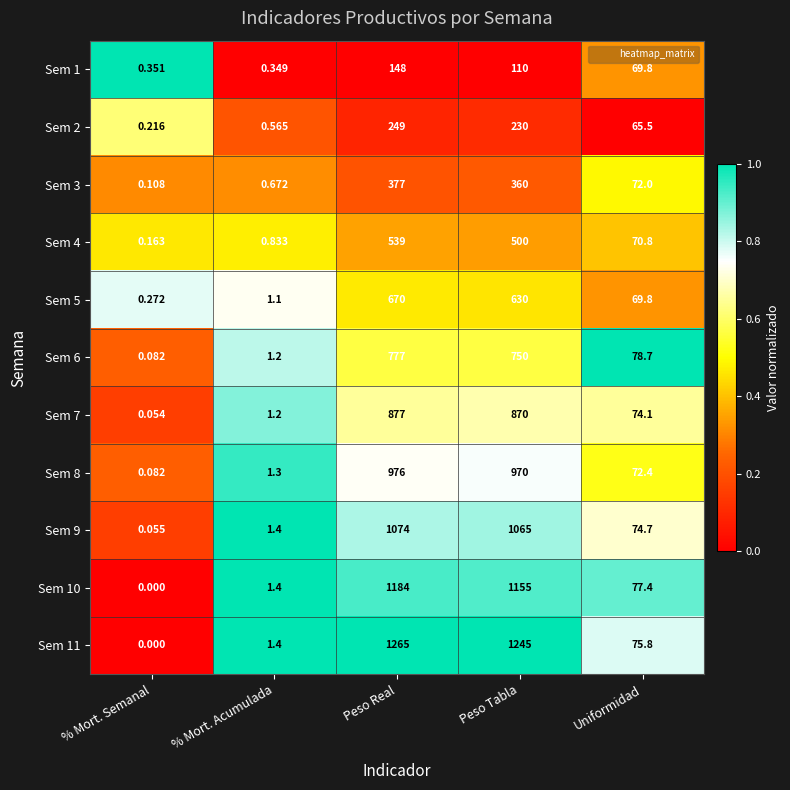

At which category is the sum across all series the highest?

Peso Real